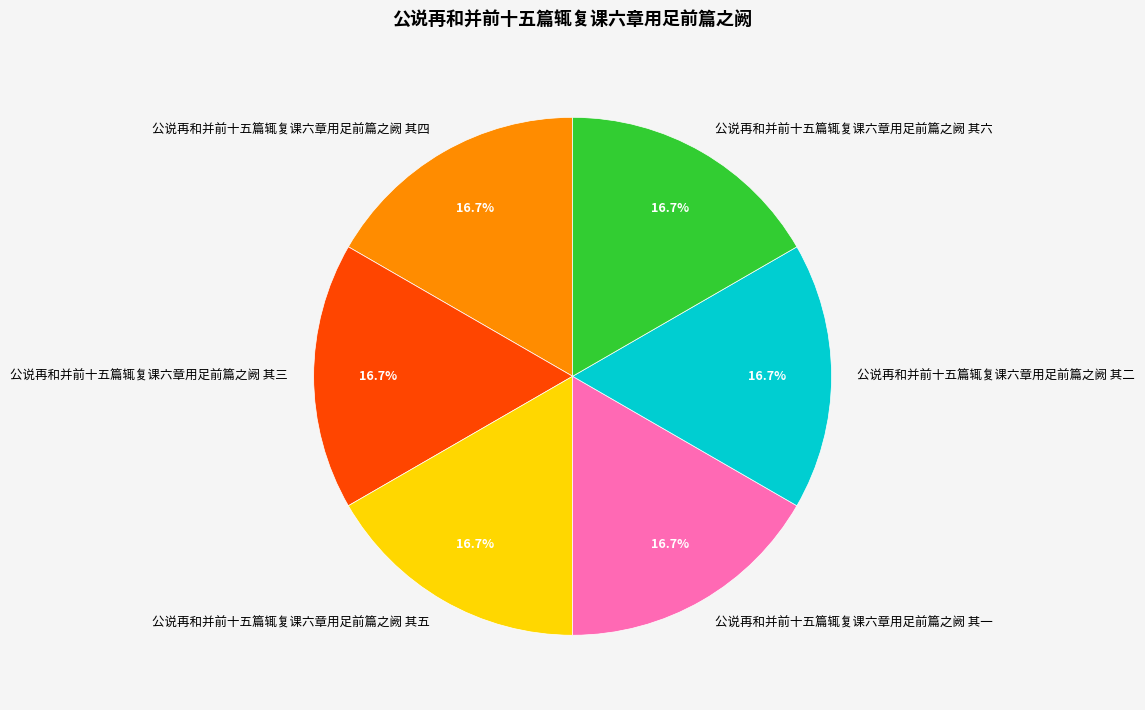

Is the sum of 公说再和并前十五篇辄复课六章用足前篇之阙 其三 and 公说再和并前十五篇辄复课六章用足前篇之阙 其四 greater than half?

No